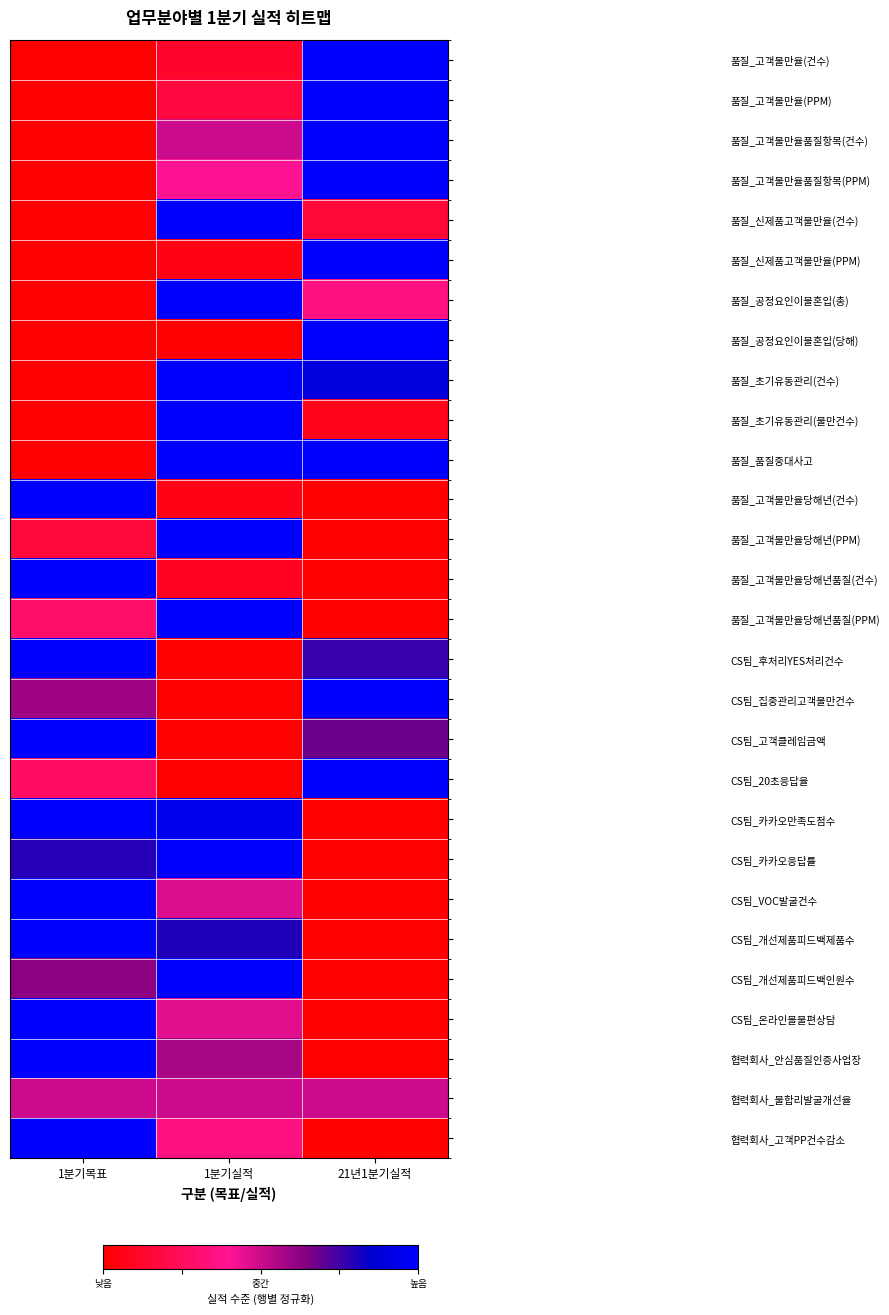

Reading left to right, extract all data points from this chart.

품질_고객불만율(건수): 1분기목표=0.0	1분기실적=0.1	21년1분기실적=1.0
품질_고객불만율(PPM): 1분기목표=0.0	1분기실적=0.2	21년1분기실적=1.0
품질_고객불만율품질항목(건수): 1분기목표=0.0	1분기실적=0.5	21년1분기실적=1.0
품질_고객불만율품질항목(PPM): 1분기목표=0.0	1분기실적=0.4	21년1분기실적=1.0
품질_신제품고객불만율(건수): 1분기목표=0.0	1분기실적=1.0	21년1분기실적=0.2
품질_신제품고객불만율(PPM): 1분기목표=0.0	1분기실적=0.1	21년1분기실적=1.0
품질_공정요인이물혼입(총): 1분기목표=0.0	1분기실적=1.0	21년1분기실적=0.3
품질_공정요인이물혼입(당해): 1분기목표=0.0	1분기실적=0.0	21년1분기실적=1.0
품질_초기유동관리(건수): 1분기목표=0.0	1분기실적=1.0	21년1분기실적=0.9
품질_초기유동관리(불만건수): 1분기목표=0.0	1분기실적=1.0	21년1분기실적=0.1
품질_품질중대사고: 1분기목표=0.0	1분기실적=1.0	21년1분기실적=1.0
품질_고객불만율당해년(건수): 1분기목표=1.0	1분기실적=0.1	21년1분기실적=0.0
품질_고객불만율당해년(PPM): 1분기목표=0.2	1분기실적=1.0	21년1분기실적=0.0
품질_고객불만율당해년품질(건수): 1분기목표=1.0	1분기실적=0.1	21년1분기실적=0.0
품질_고객불만율당해년품질(PPM): 1분기목표=0.3	1분기실적=1.0	21년1분기실적=0.0
CS팀_후처리YES처리건수: 1분기목표=1.0	1분기실적=0.0	21년1분기실적=0.8
CS팀_집중관리고객불만건수: 1분기목표=0.6	1분기실적=0.0	21년1분기실적=1.0
CS팀_고객클레임금액: 1분기목표=1.0	1분기실적=0.0	21년1분기실적=0.7
CS팀_20초응답율: 1분기목표=0.3	1분기실적=0.0	21년1분기실적=1.0
CS팀_카카오만족도점수: 1분기목표=1.0	1분기실적=1.0	21년1분기실적=0.0
CS팀_카카오응답률: 1분기목표=0.8	1분기실적=1.0	21년1분기실적=0.0
CS팀_VOC발굴건수: 1분기목표=1.0	1분기실적=0.5	21년1분기실적=0.0
CS팀_개선제품피드백제품수: 1분기목표=1.0	1분기실적=0.8	21년1분기실적=0.0
CS팀_개선제품피드백인원수: 1분기목표=0.6	1분기실적=1.0	21년1분기실적=0.0
CS팀_온라인몰불편상담: 1분기목표=1.0	1분기실적=0.5	21년1분기실적=0.0
협력회사_안심품질인증사업장: 1분기목표=1.0	1분기실적=0.6	21년1분기실적=0.0
협력회사_불합리발굴개선율: 1분기목표=0.5	1분기실적=0.5	21년1분기실적=0.5
협력회사_고객PP건수감소: 1분기목표=1.0	1분기실적=0.4	21년1분기실적=0.0